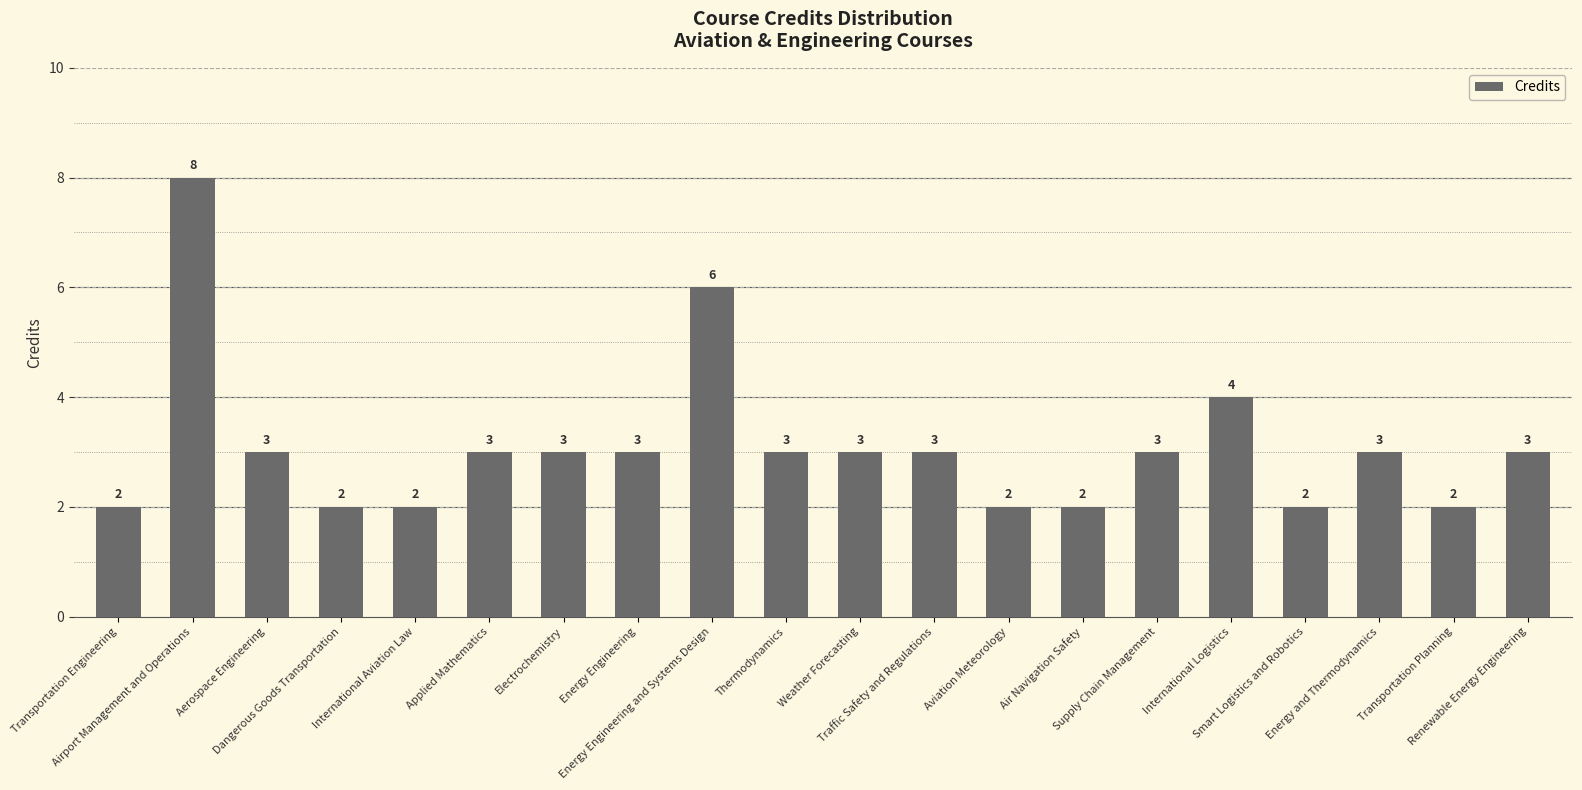

Which label corresponds to the largest value in the chart?

Airport Management and Operations